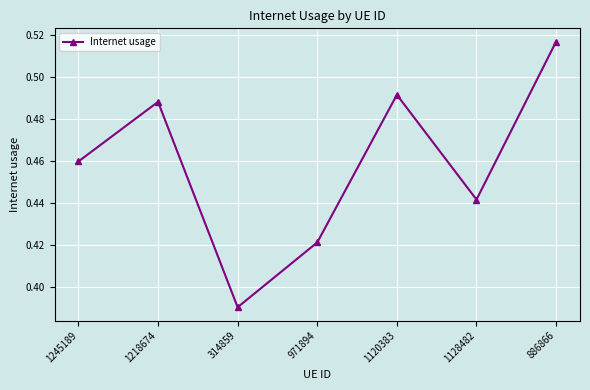

List the labels in order of value, smallest first.

314859, 971894, 1128482, 1245189, 1218674, 1120383, 886866